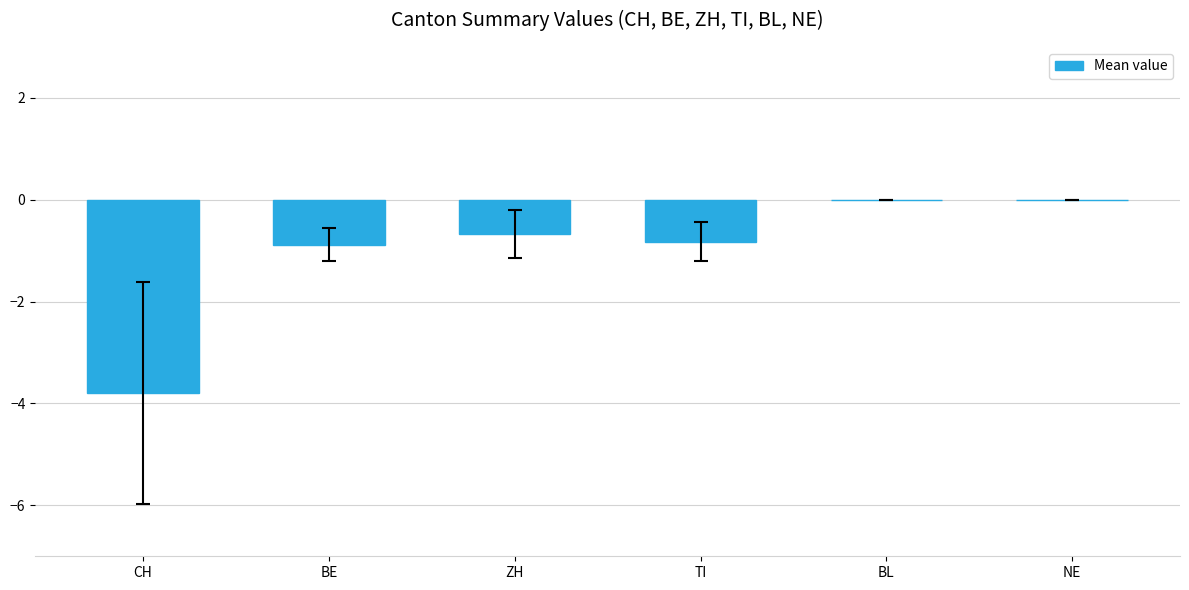

Between NE and TI, which is larger?

NE